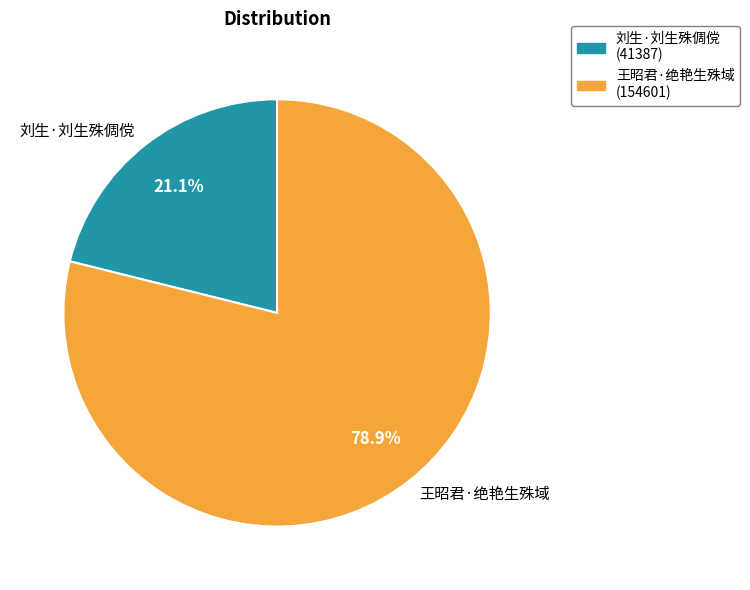

How many segments does this pie chart have?

2